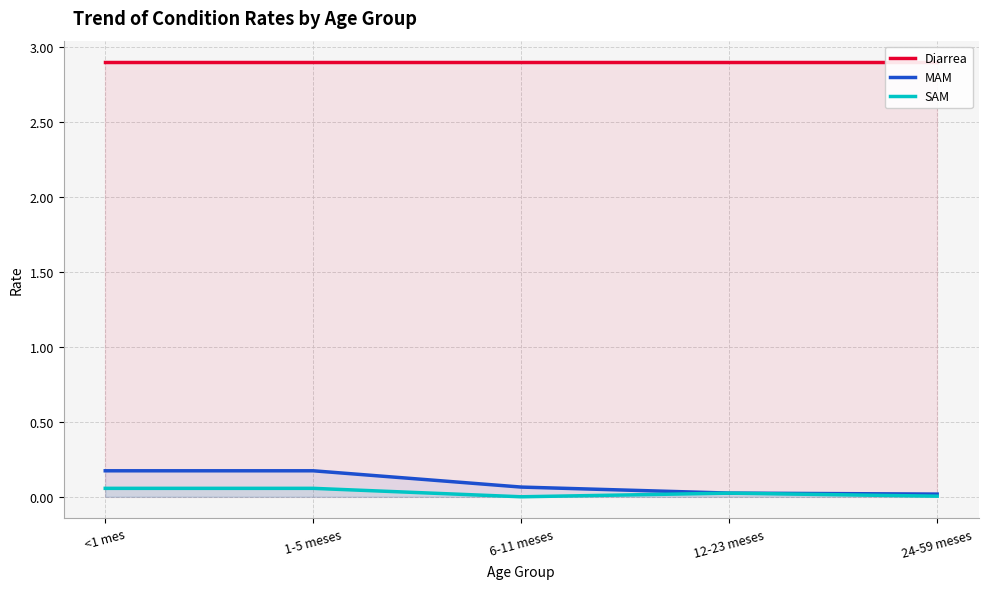

True or false: Diarrea and SAM cross at least once.

False